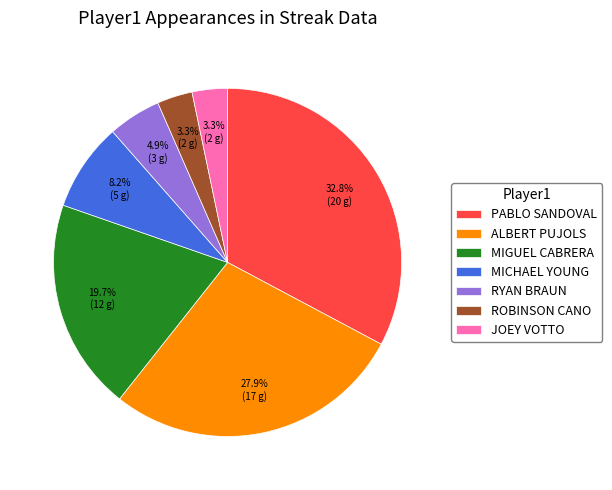

Is there any slice that represents more than half of the pie?

No